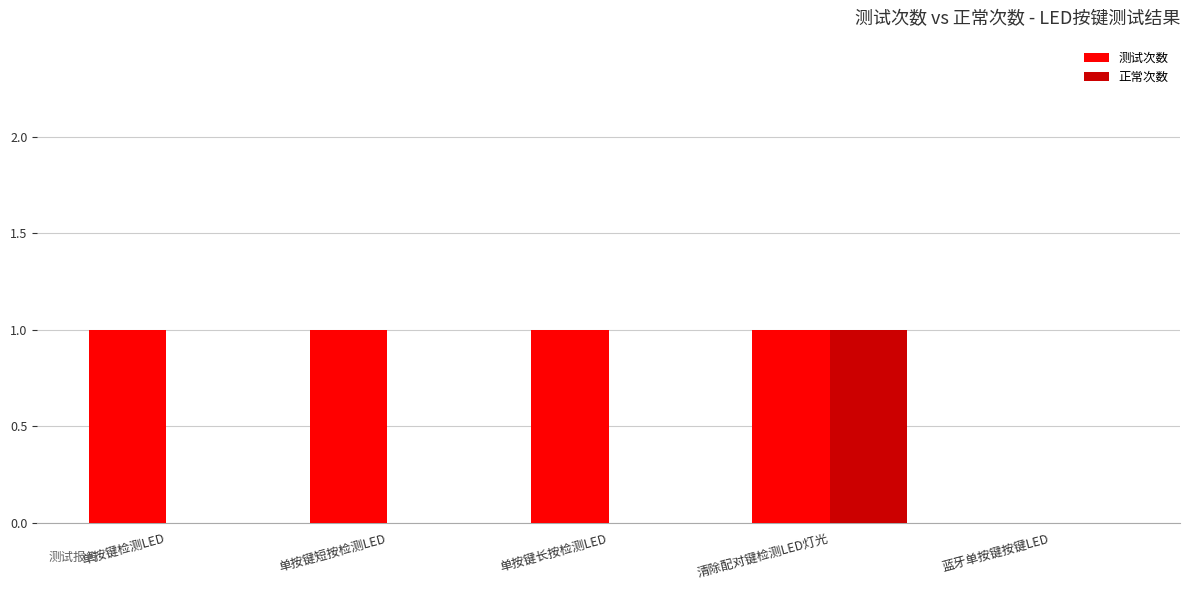

Reading left to right, extract all data points from this chart.

测试次数: 1	1	1	1	0
正常次数: 0	0	0	1	0